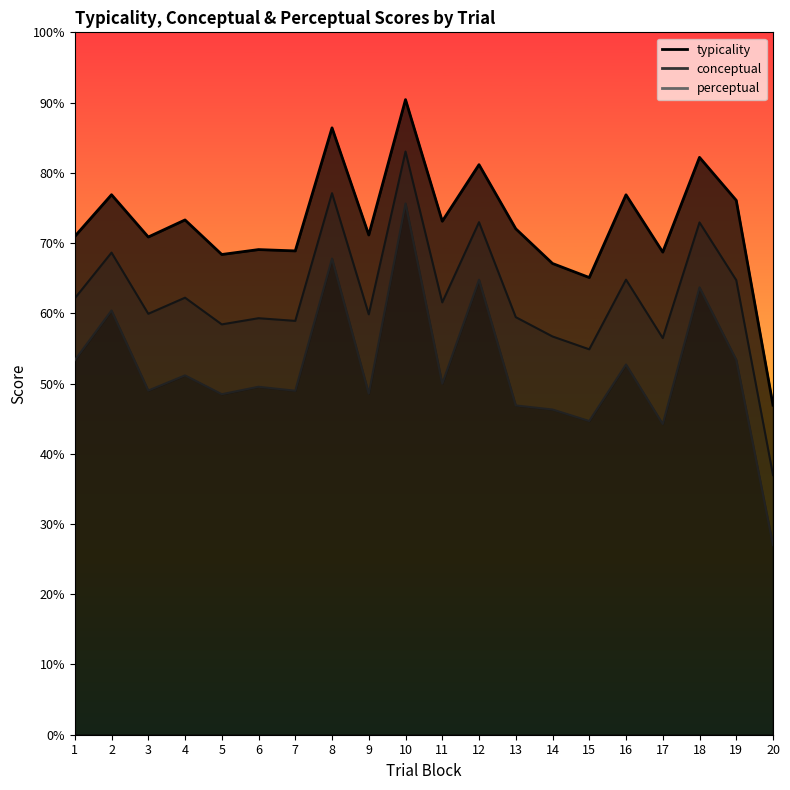

What is the minimum value for conceptual?

27.0